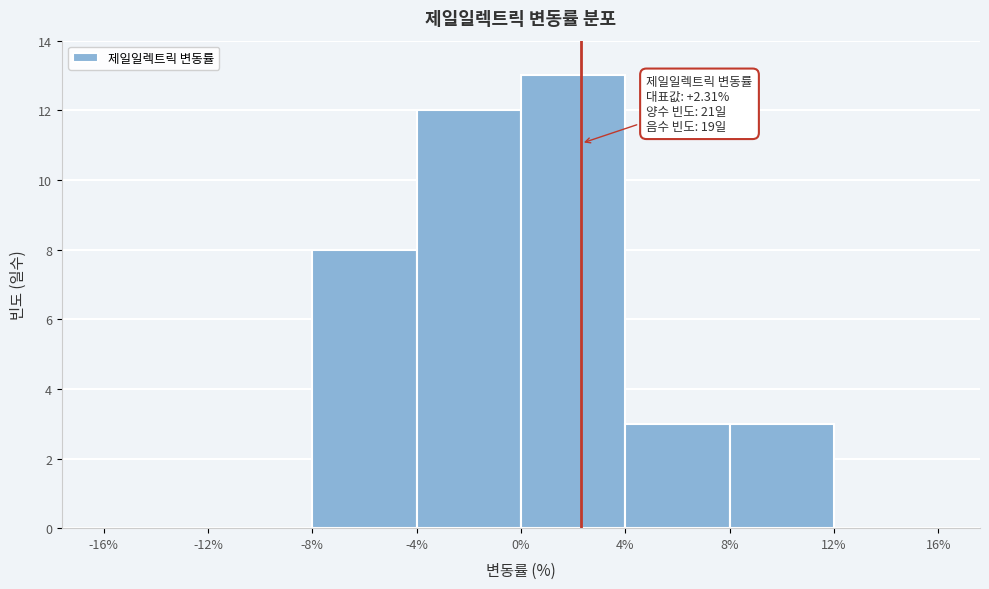

Which range on the x-axis has the tallest bar?

0% to 4%